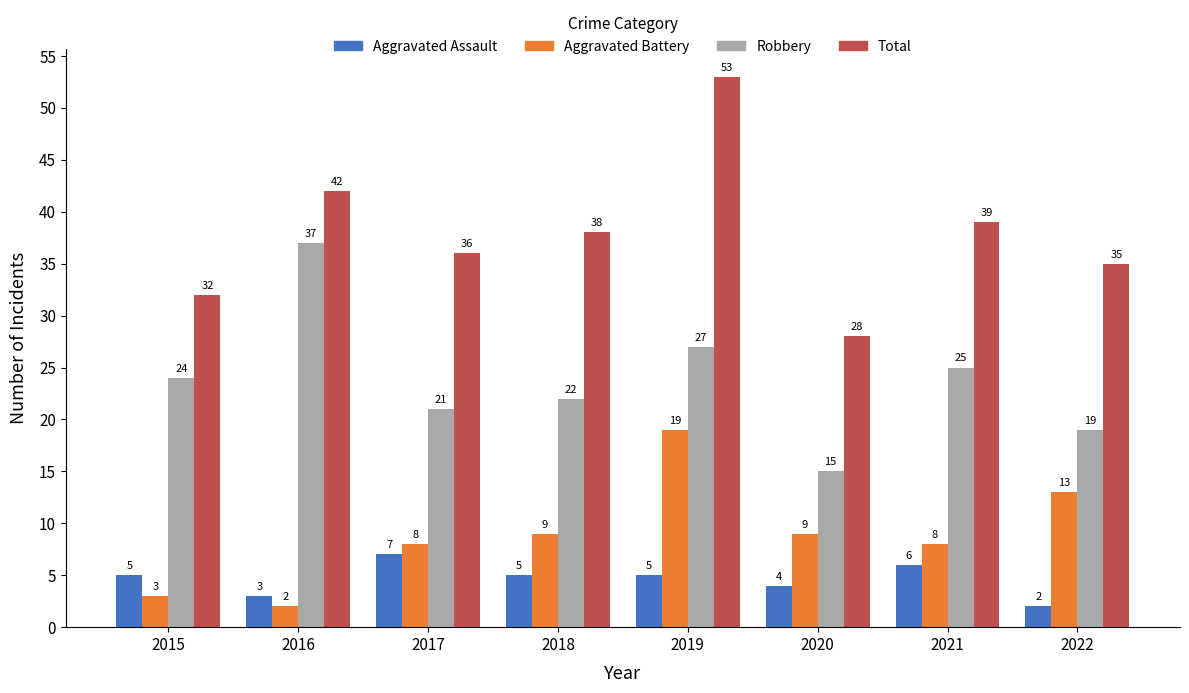

What is the value of the Total bar at the 8th from the left?

35